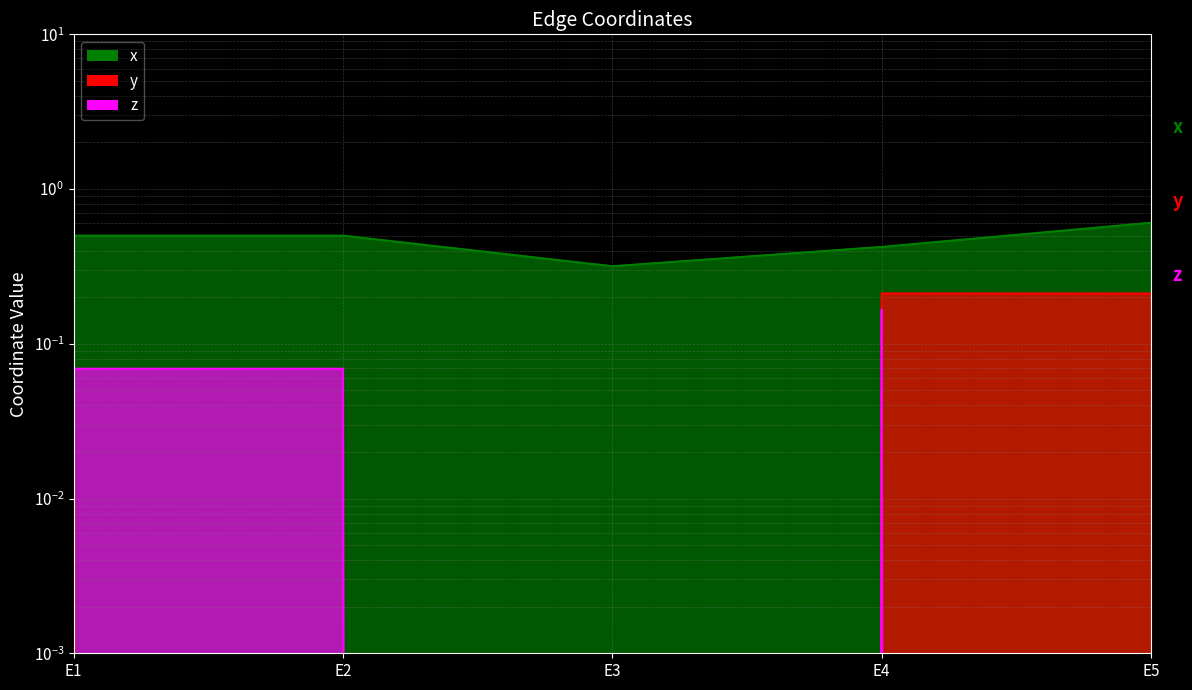

At E4, list the series in order from smallest to largest.

z, y, x